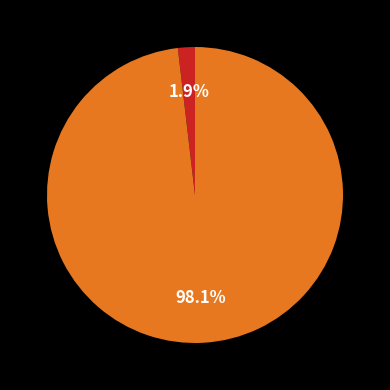

Is there any slice that represents more than half of the pie?

Yes